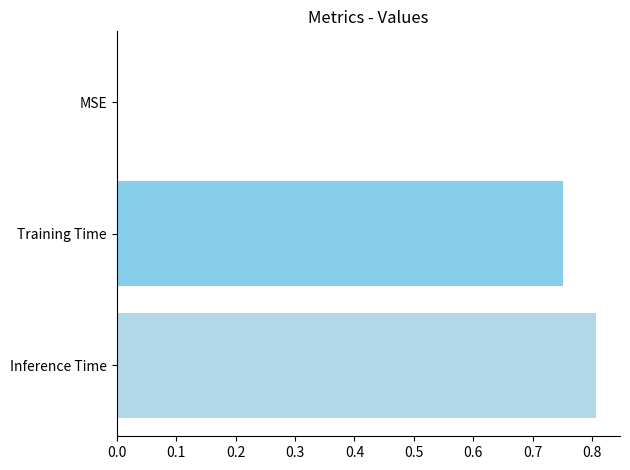

What is the maximum value shown in the chart?

0.8